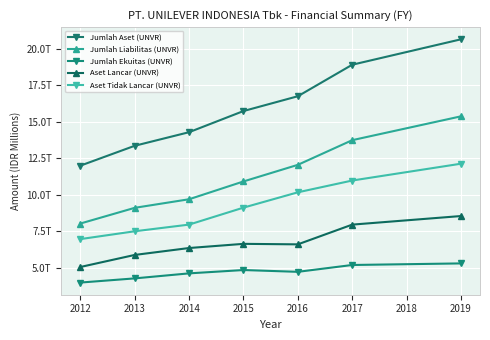

Does the chart have visible grid lines?

Yes